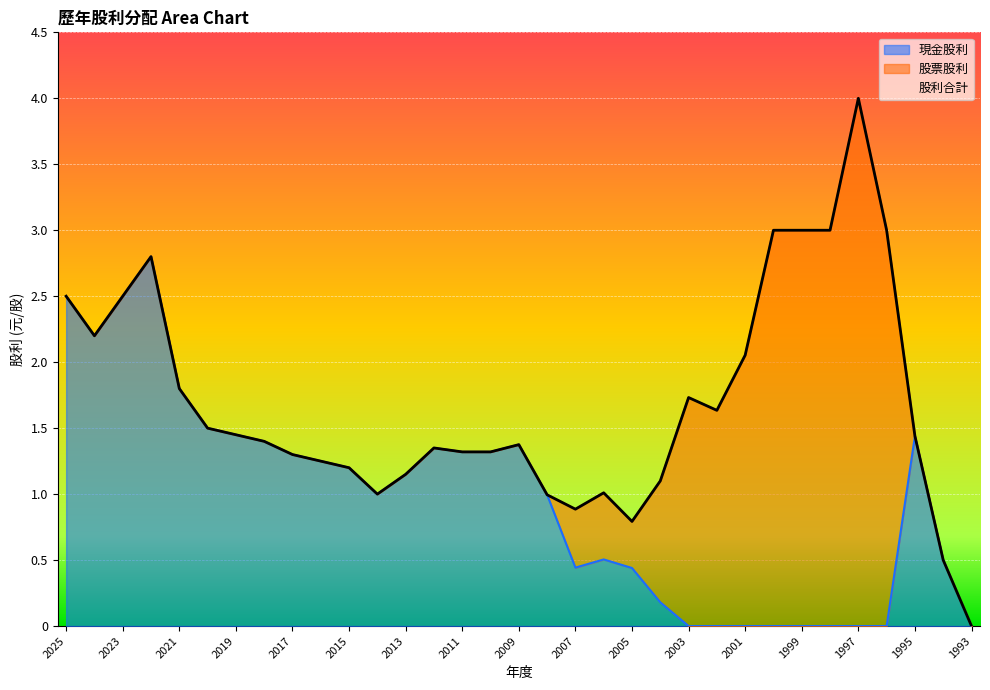

At which label does 股利合計 first exceed 1?

2025